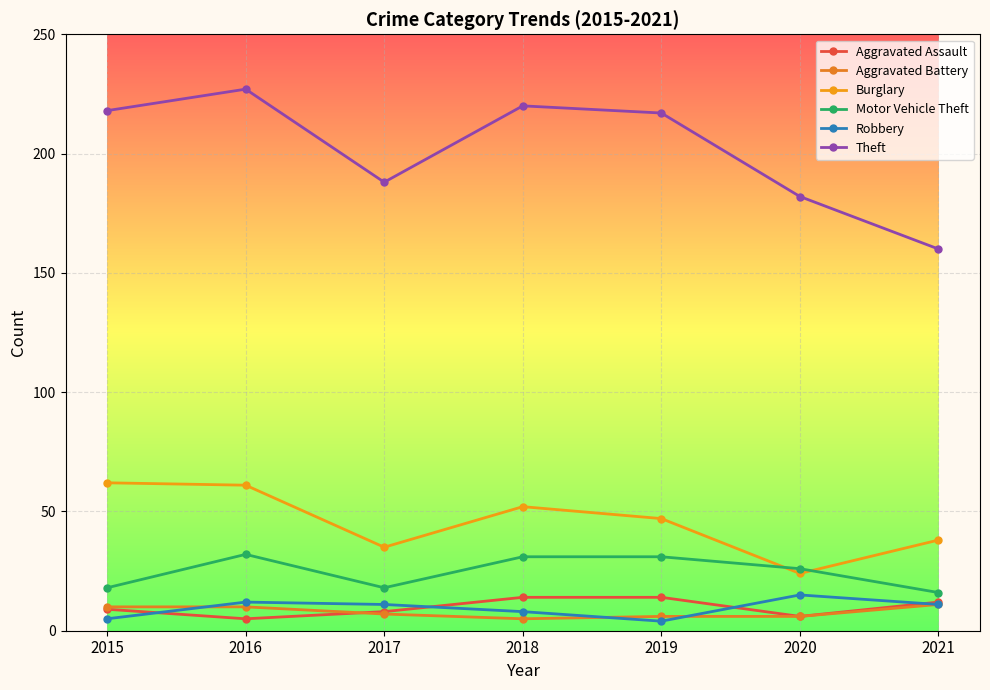

True or false: Theft and Robbery cross at least once.

False